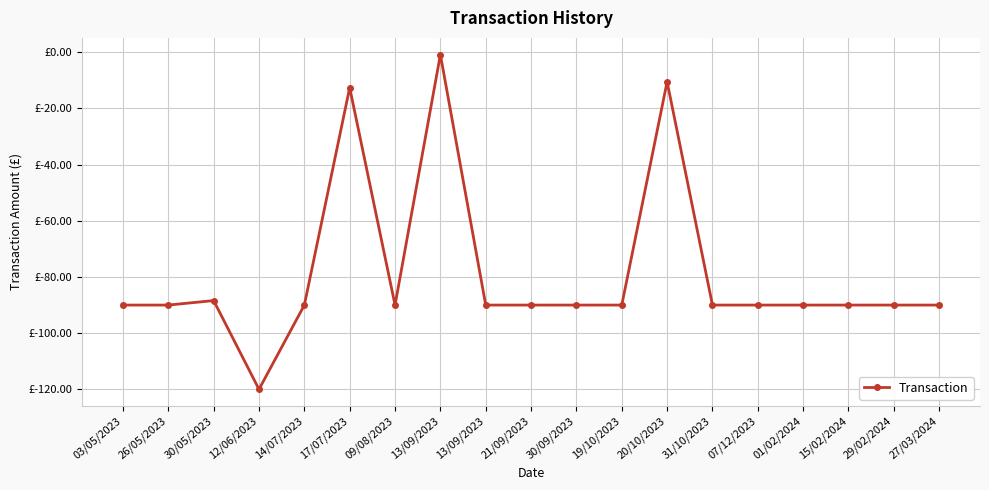

Is it true that the value at 31/10/2023 is -155.1?

False